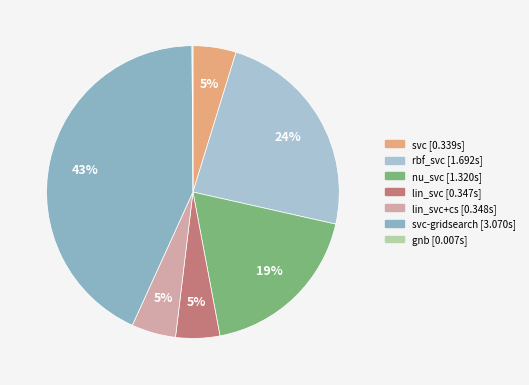

To the nearest percent, what is the difference between the largest and smallest slice percentages?

43%